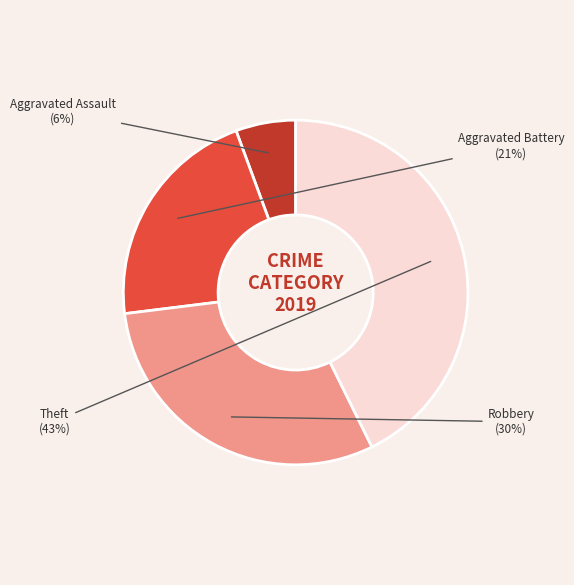

How many slices are in this pie chart?

4